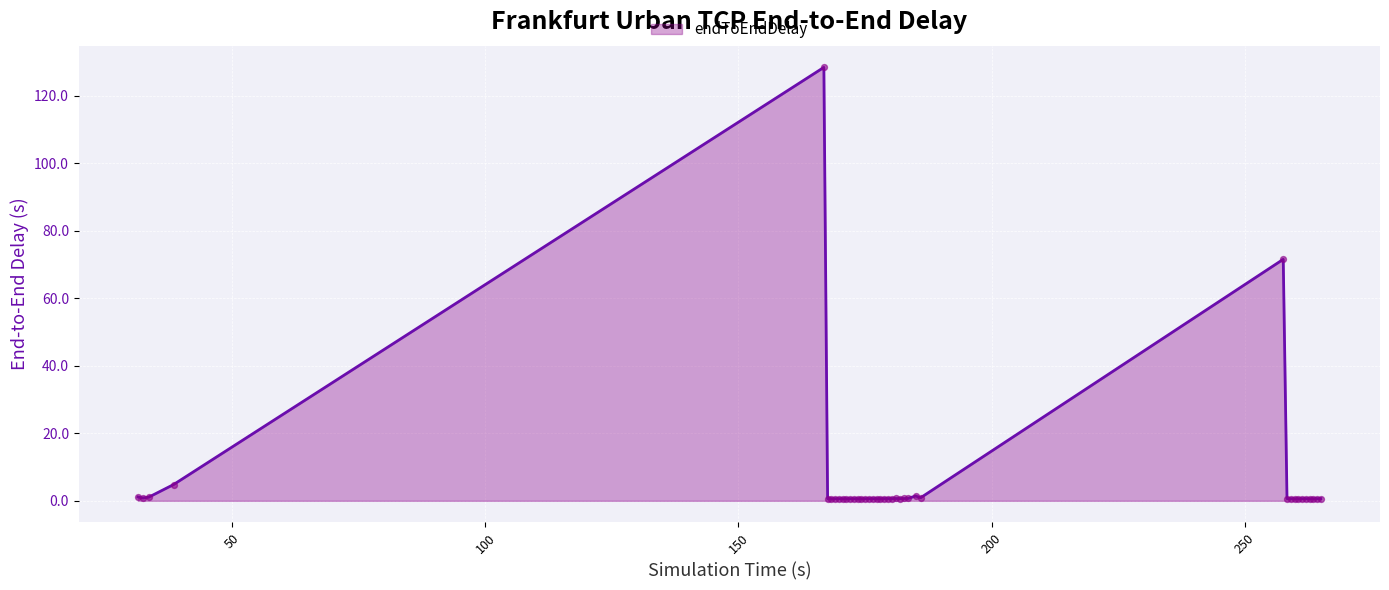

What is the difference between the maximum and minimum values?

127.8